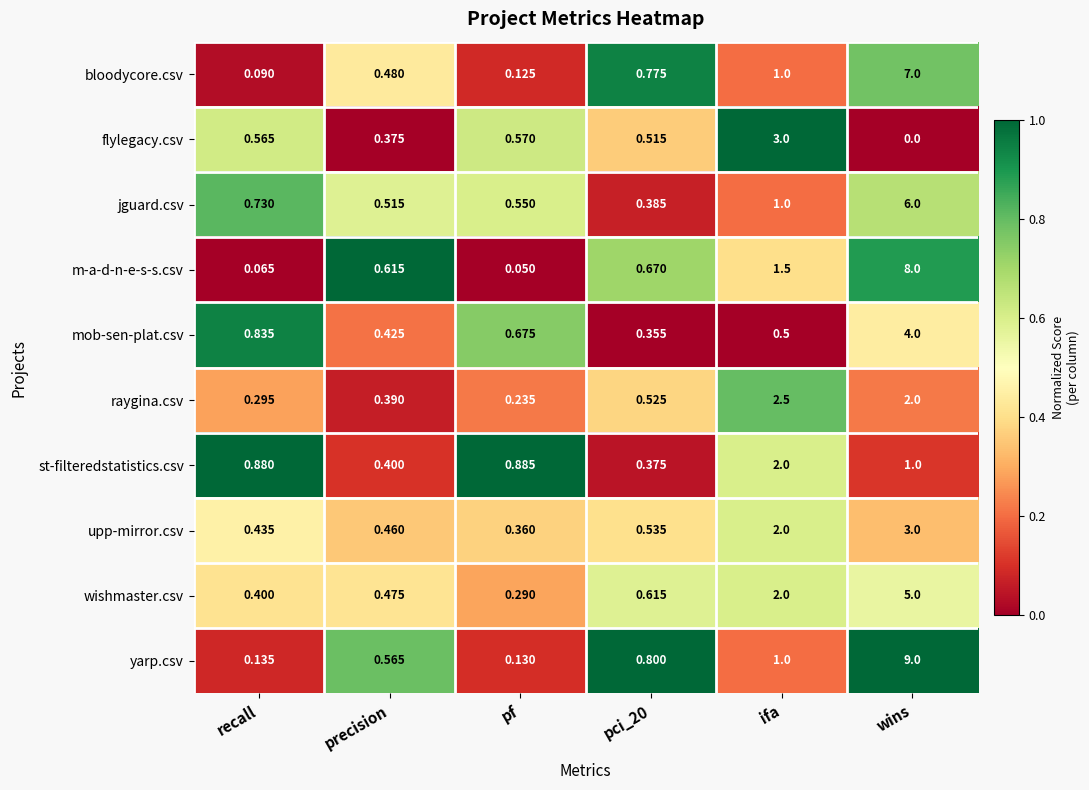

Which series has the largest total across all categories?

yarp.csv